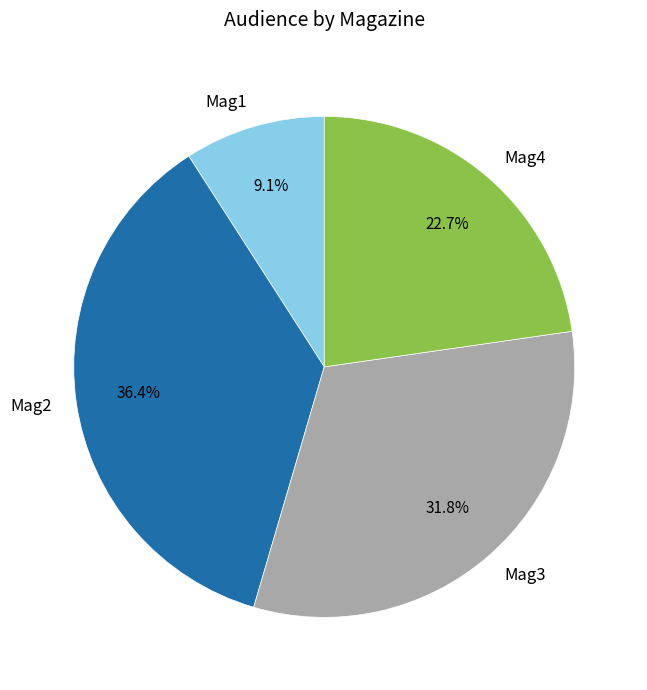

How many slices are in this pie chart?

4